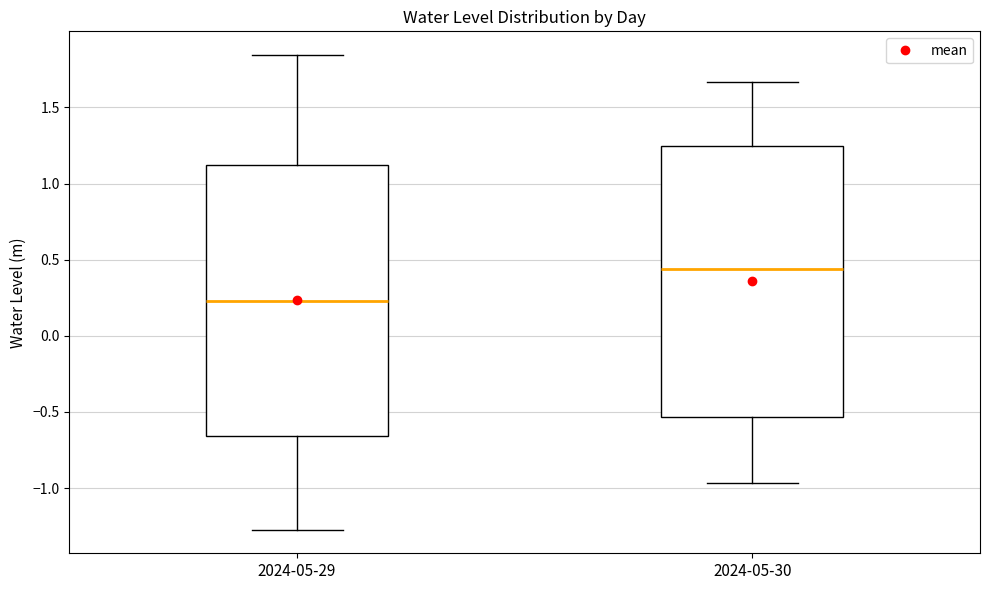

Reading left to right, transcribe this box plot: for each box, give where its median line is, the range the box spans, and where its two whiskers end, as read against the y-axis. The values are not printed on the chart, so give them approximately, as read against the axis.

2024-05-29: median 0.25, box -0.65 to 1.10, whiskers -1.25 to 1.85
2024-05-30: median 0.45, box -0.55 to 1.25, whiskers -0.95 to 1.65